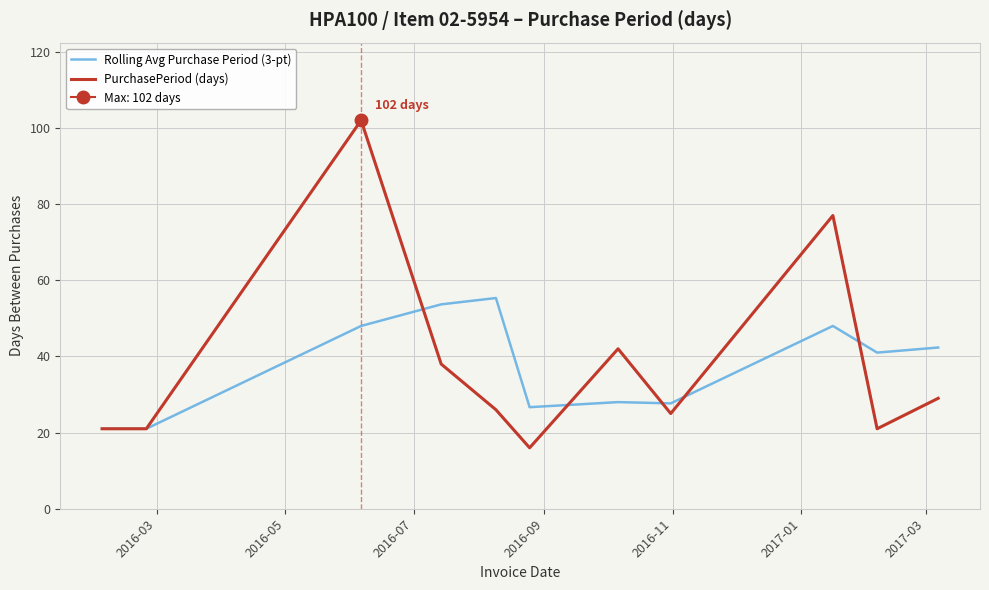

True or false: PurchasePeriod (days) has a value of 4.5 at 2016-03.

False